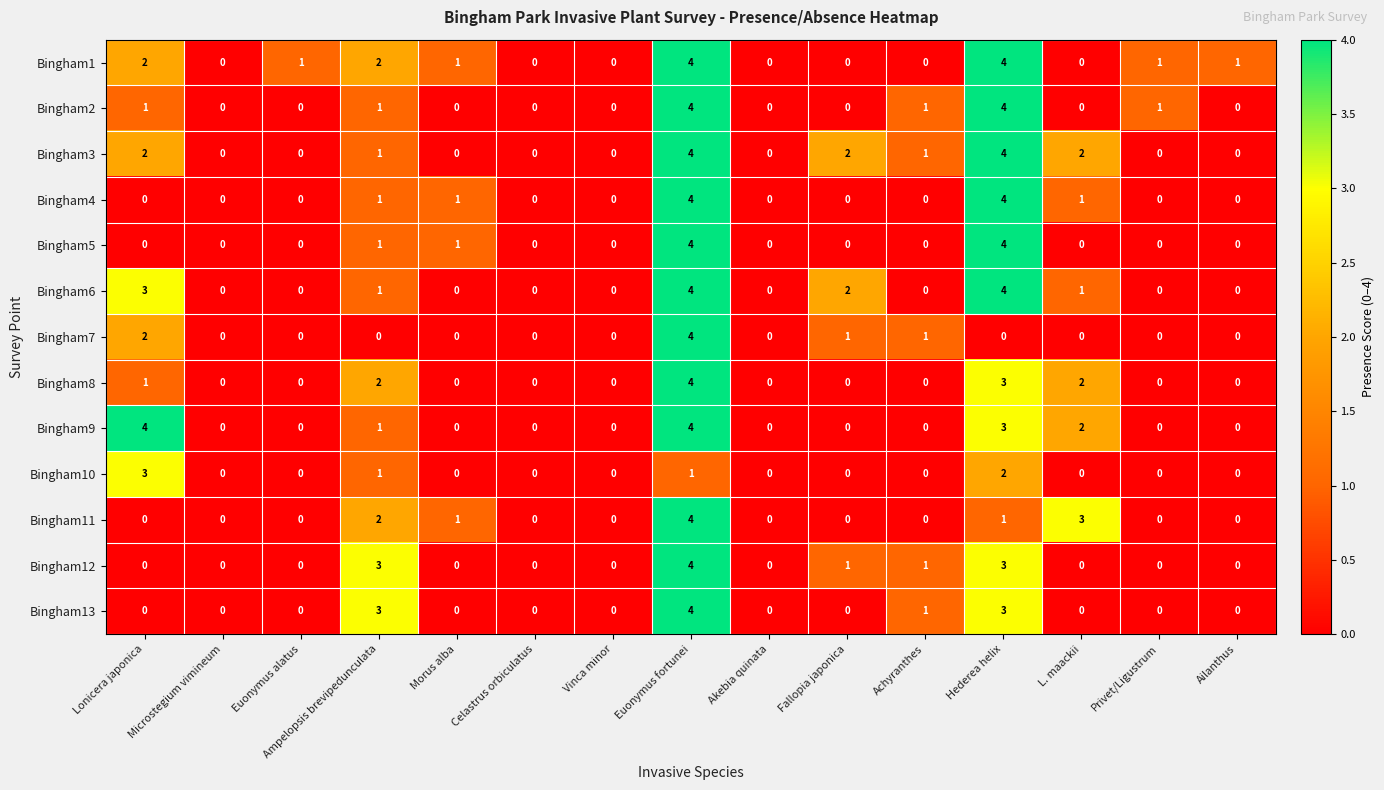

At which category is the sum across all series the highest?

Euonymus fortunei